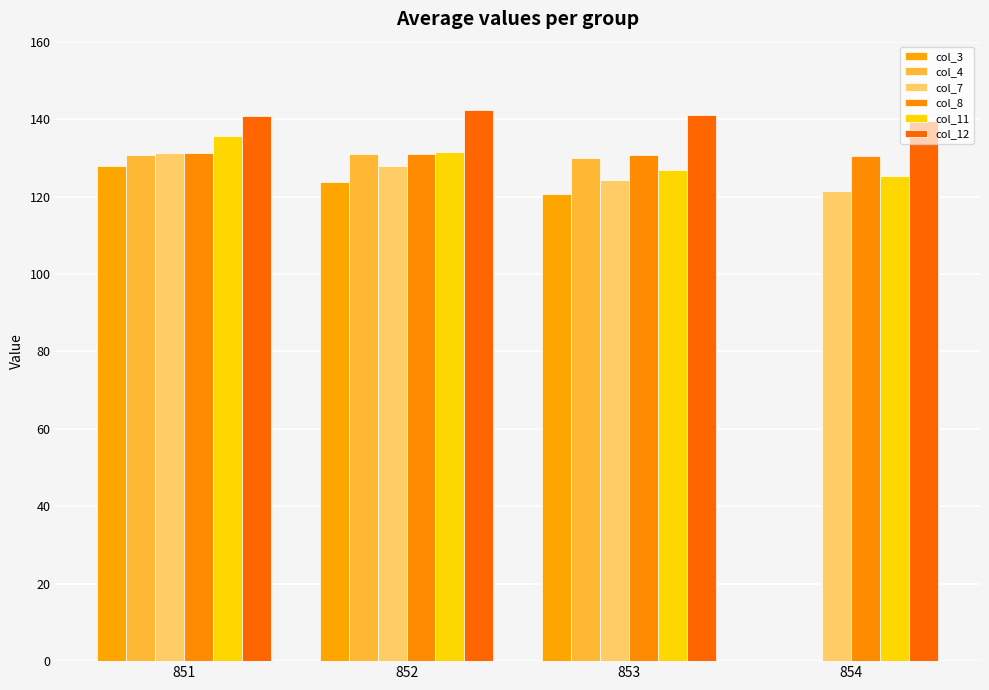

Does the chart contain stacked bars?

No